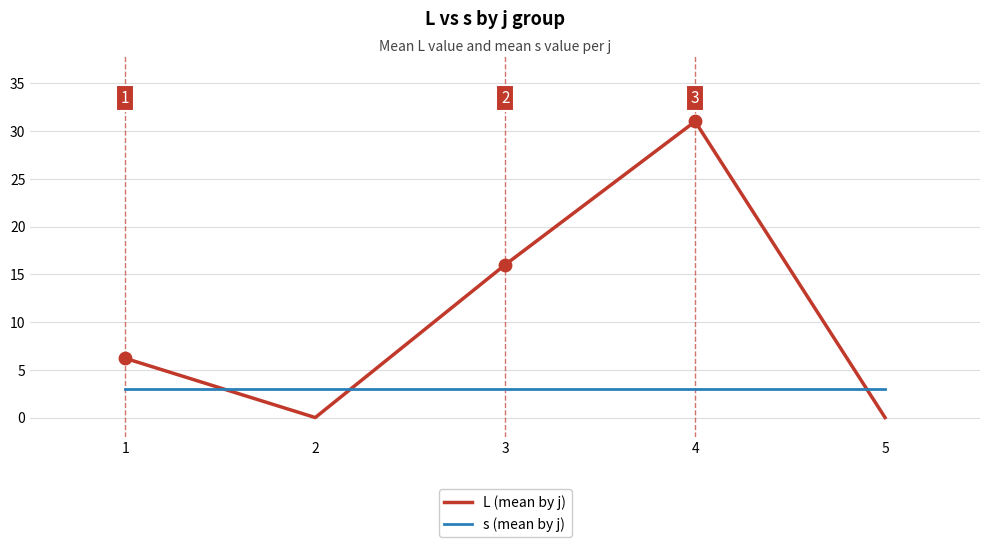

Which series has the widest spread of values?

L (mean by j)